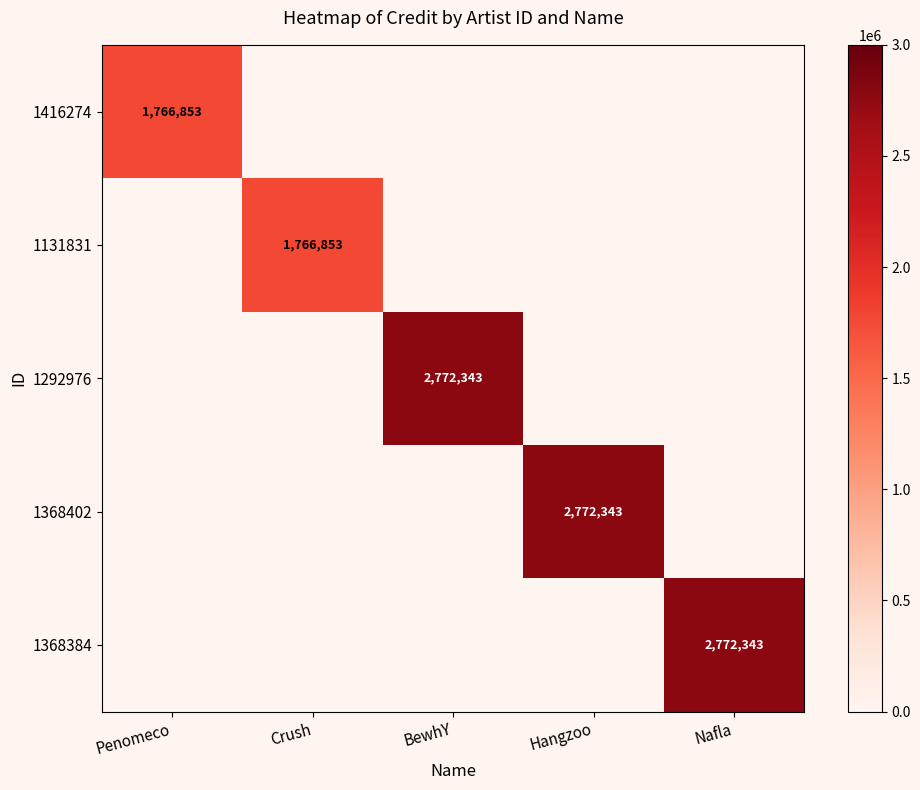

At which category is the sum across all series the highest?

BewhY